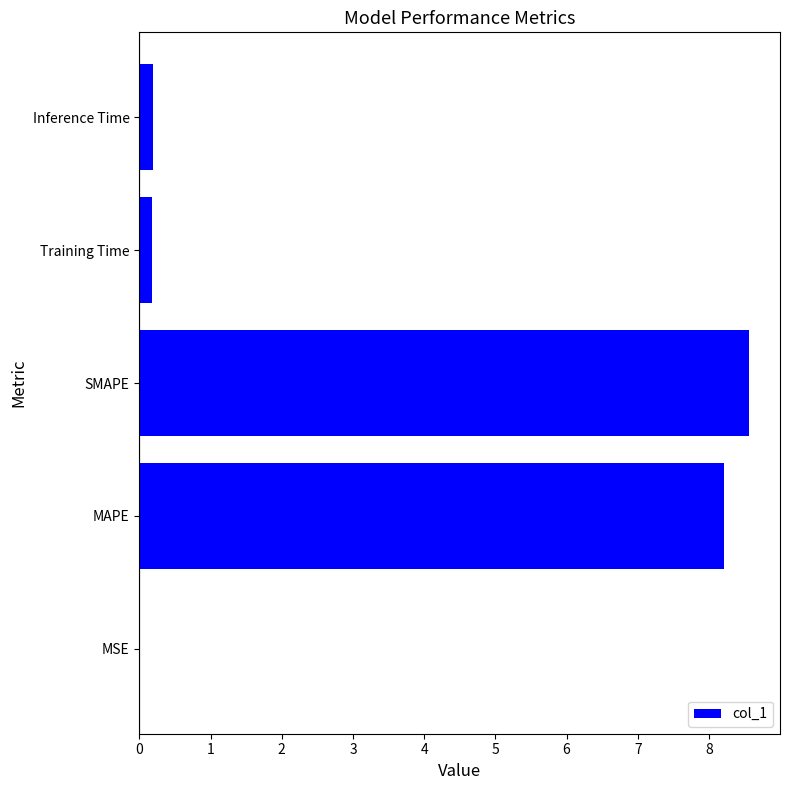

At which category does the chart reach its peak across all series?

SMAPE